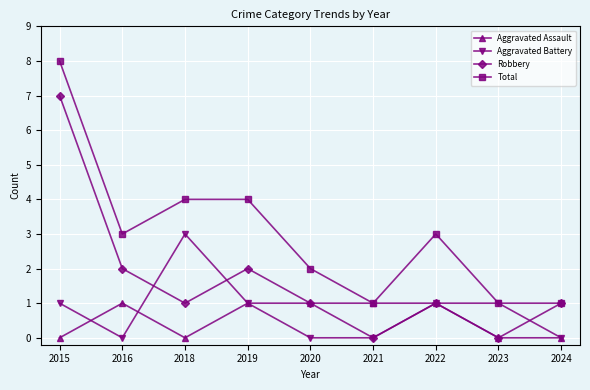

How many lines are shown in the chart?

4